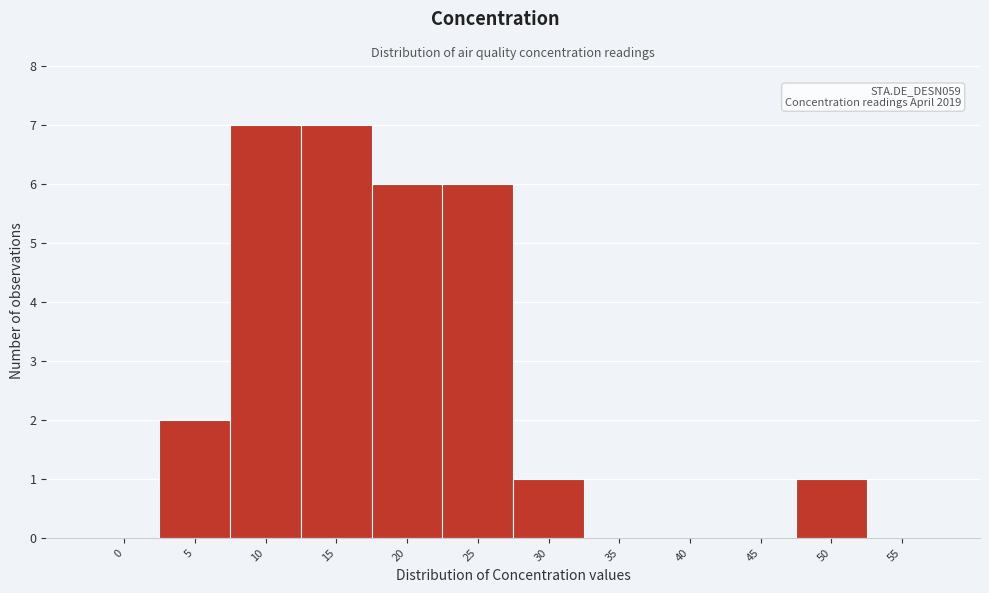

Reading left to right, extract all data points from this chart.

0=0	5=2	10=7	15=7	20=6	25=6	30=1	35=0	40=0	45=0	50=1	55=0